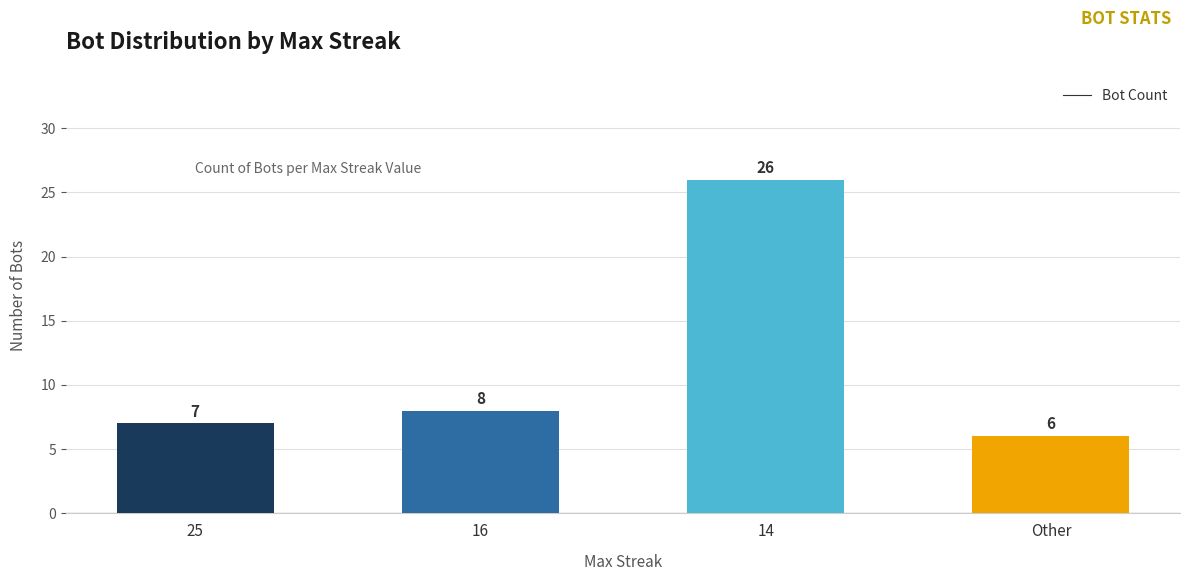

What value does the data have at 14, to the nearest 10?

30